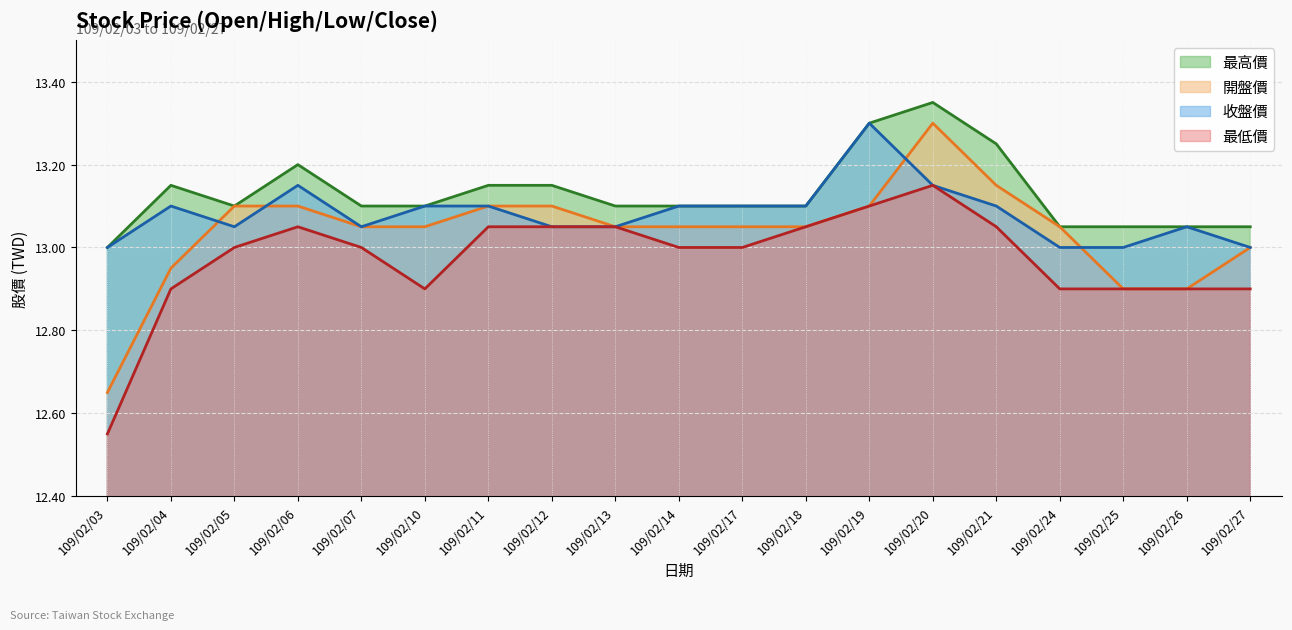

How many data points in 開盤價 are less than 13?

4